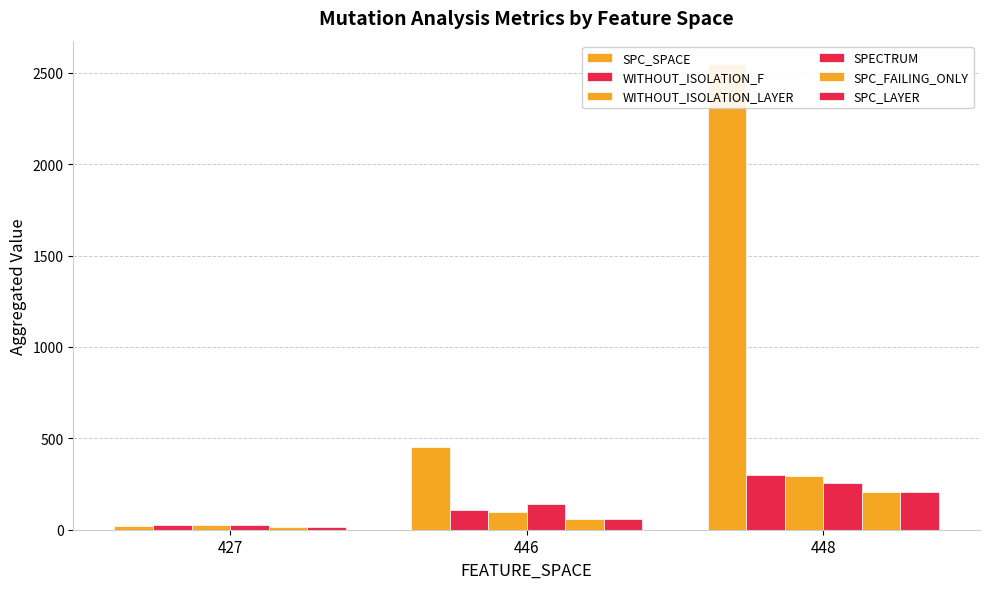

What is the difference between the second highest and minimum values in the WITHOUT_ISOLATION_F series?

79